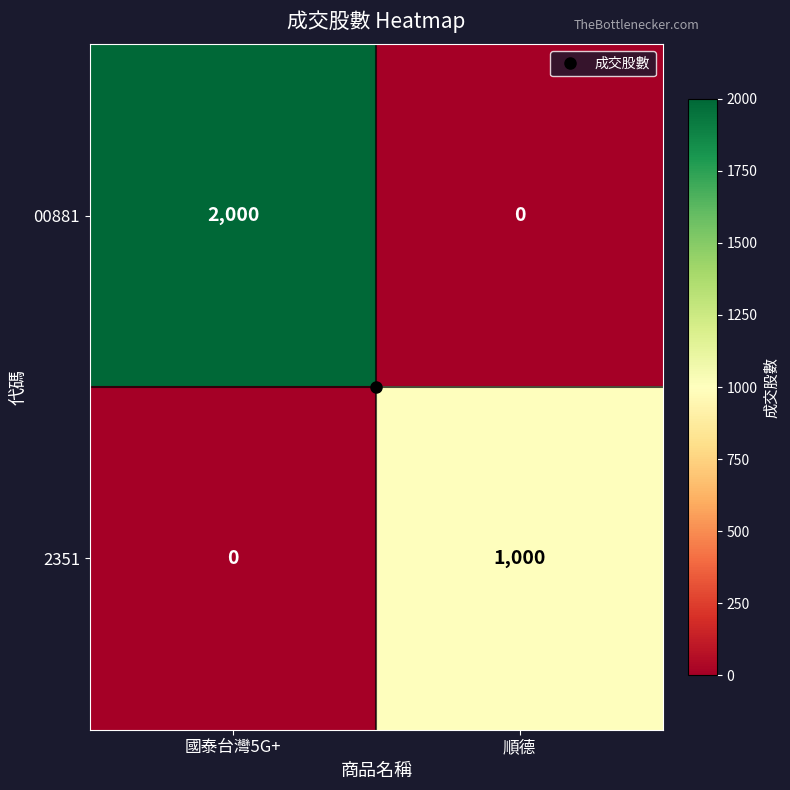

Rank the series by their average value, from highest to lowest.

00881, 2351